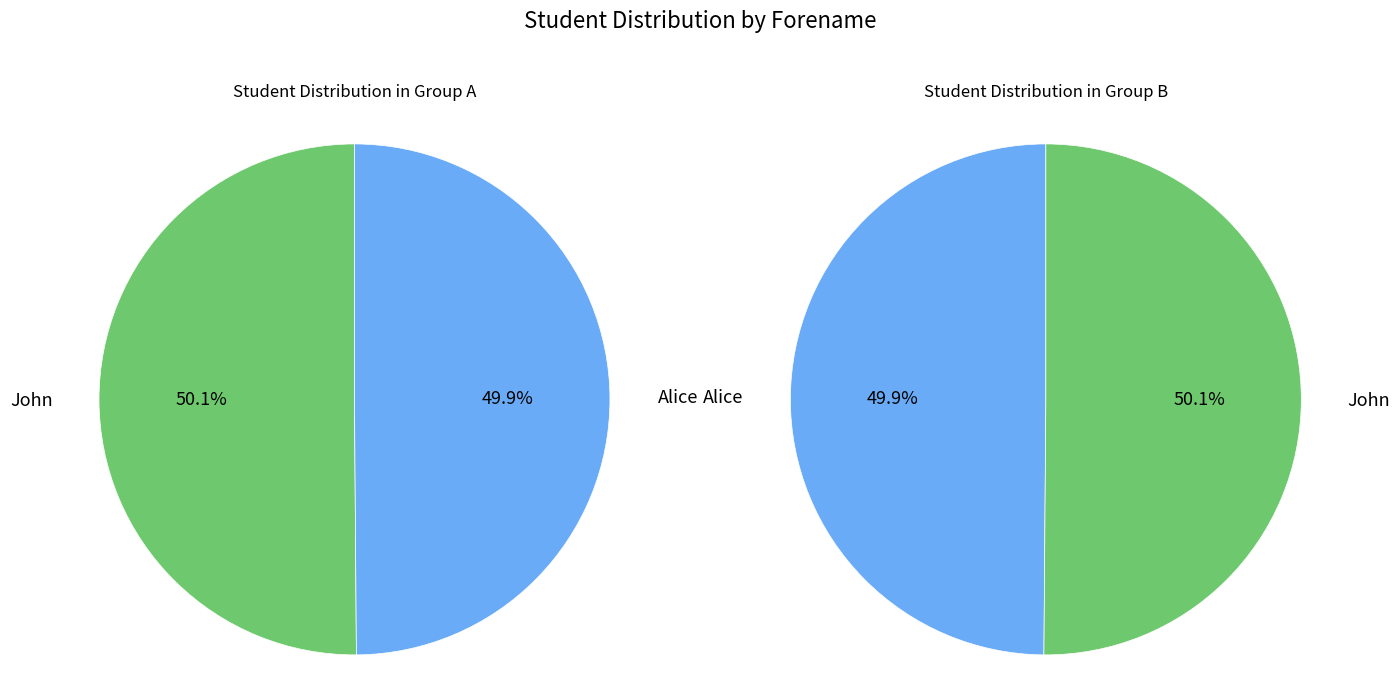

Is the sum of Alice and John greater than half?

Yes